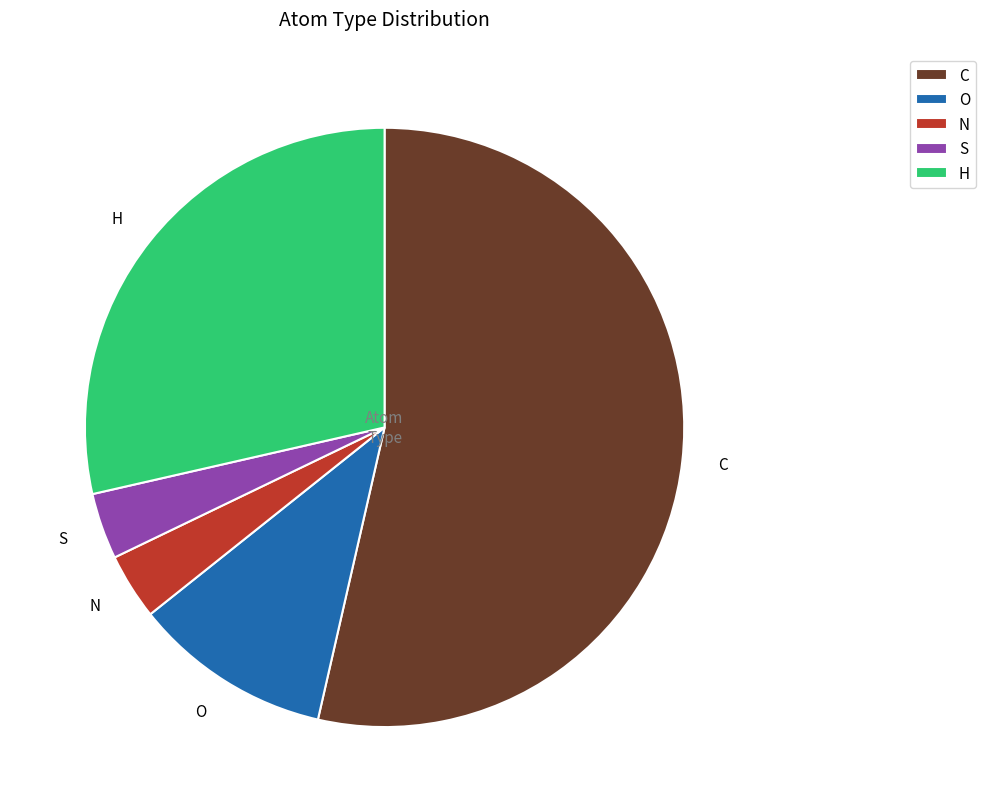

Does C represent more than half of the total?

Yes